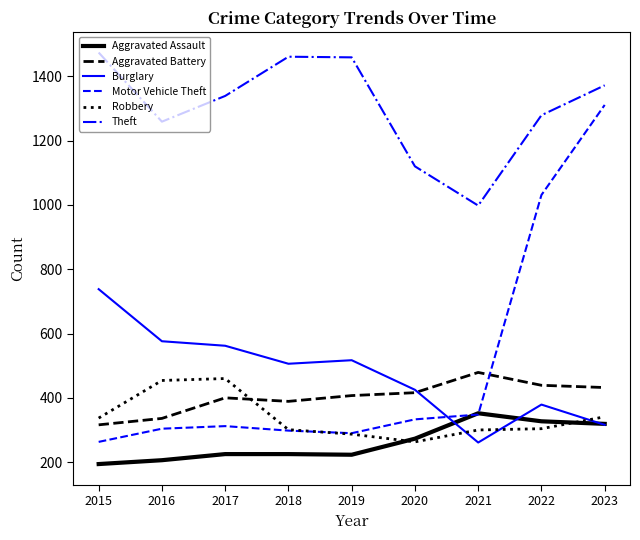

What is the smallest value displayed?

194